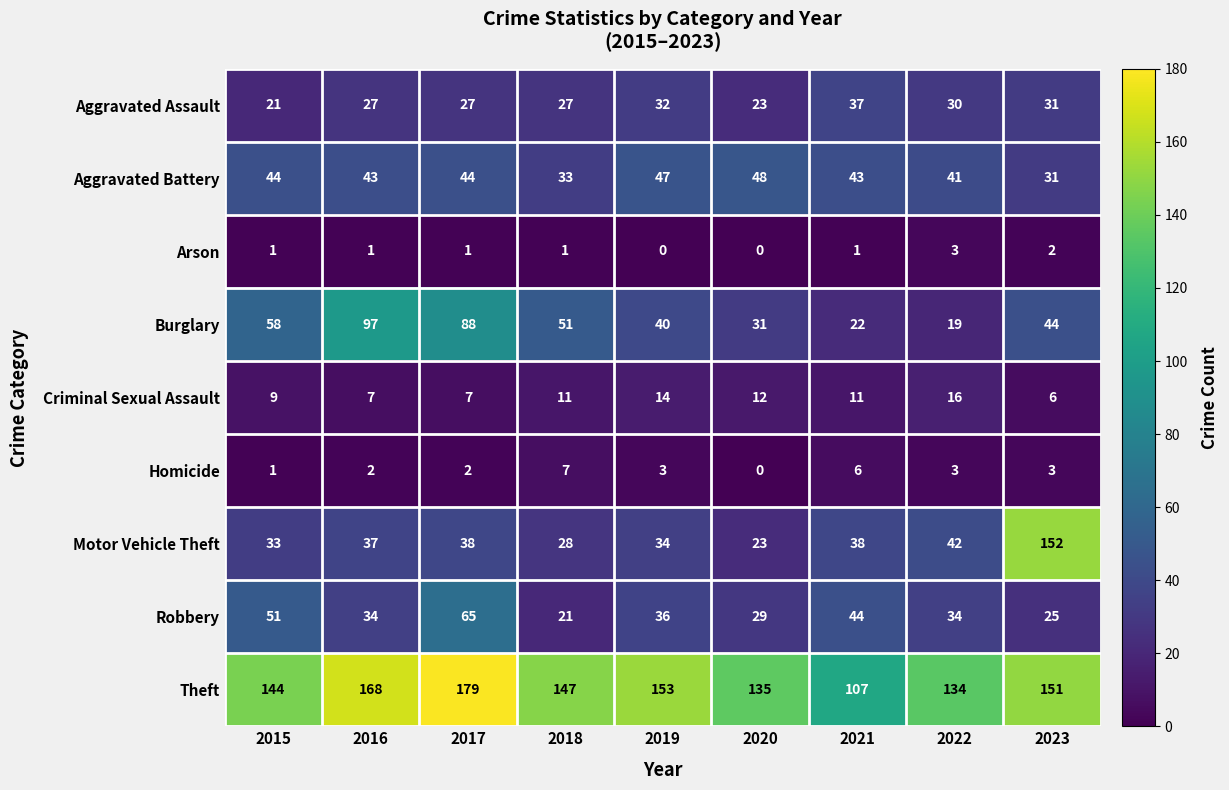

How many values in the Aggravated Battery series are below 43?

3